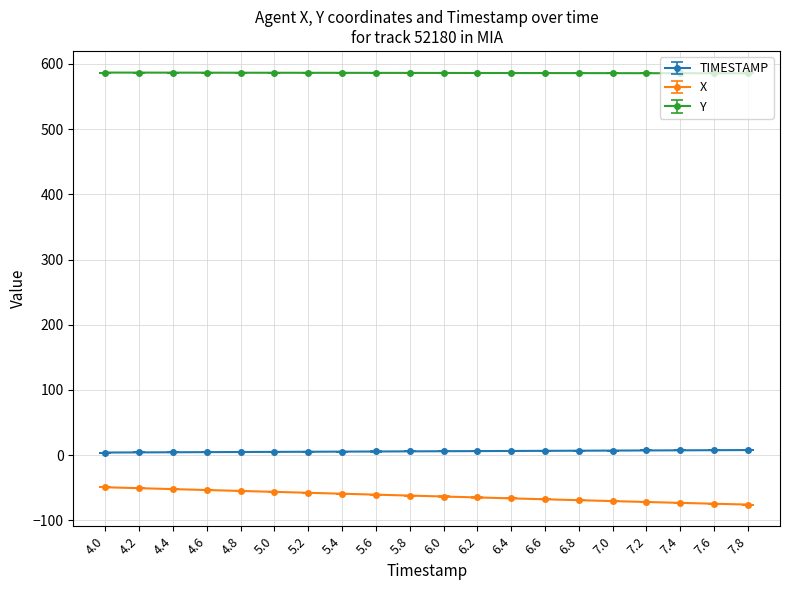

Rank the series by their maximum value, from lowest to highest.

X, TIMESTAMP, Y